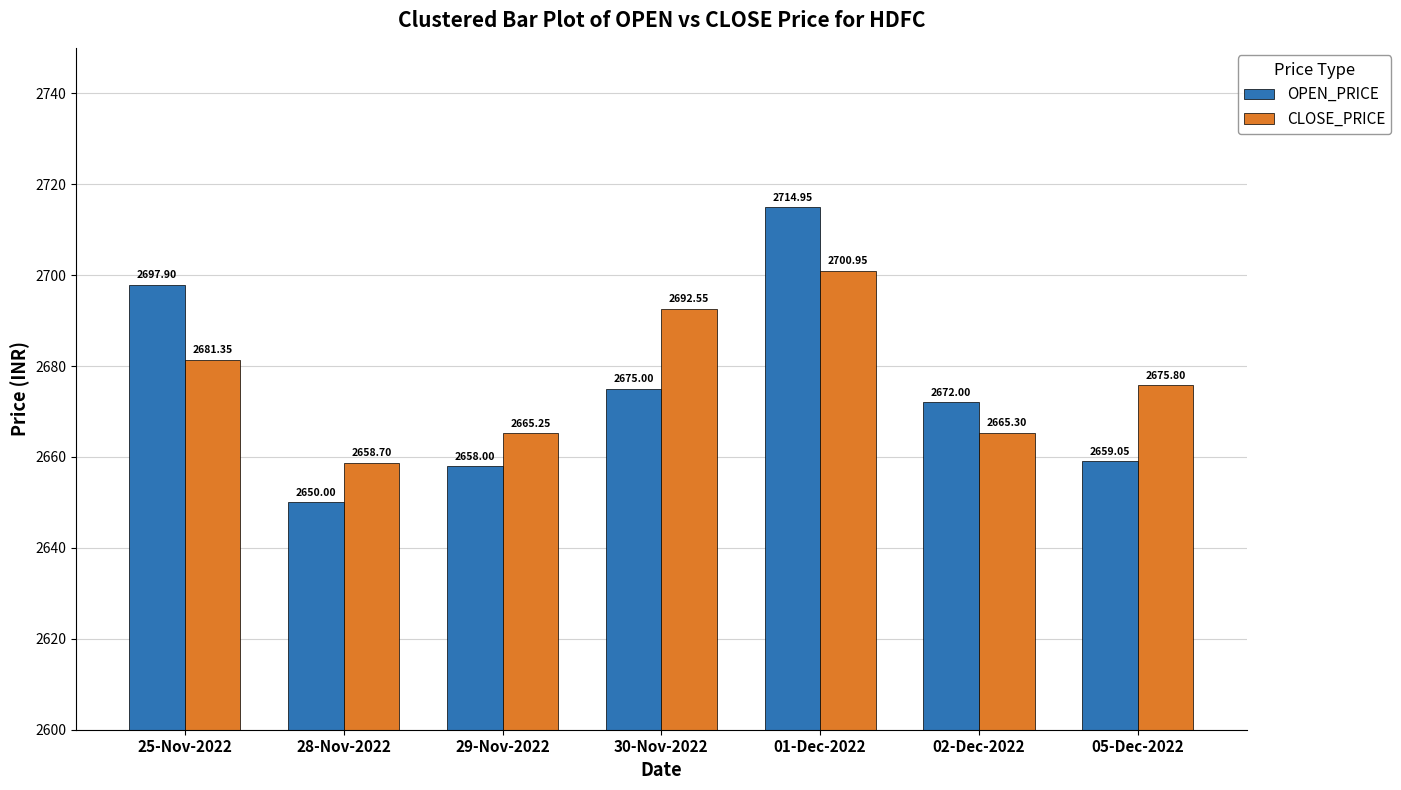

At which category is the sum across all series the highest?

01-Dec-2022